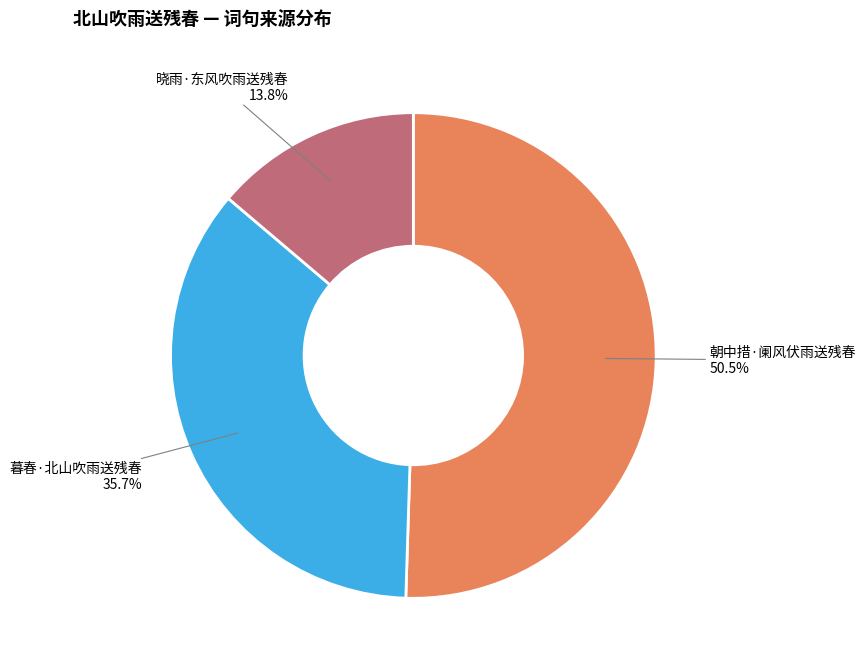

Count the number of slices in the pie.

3